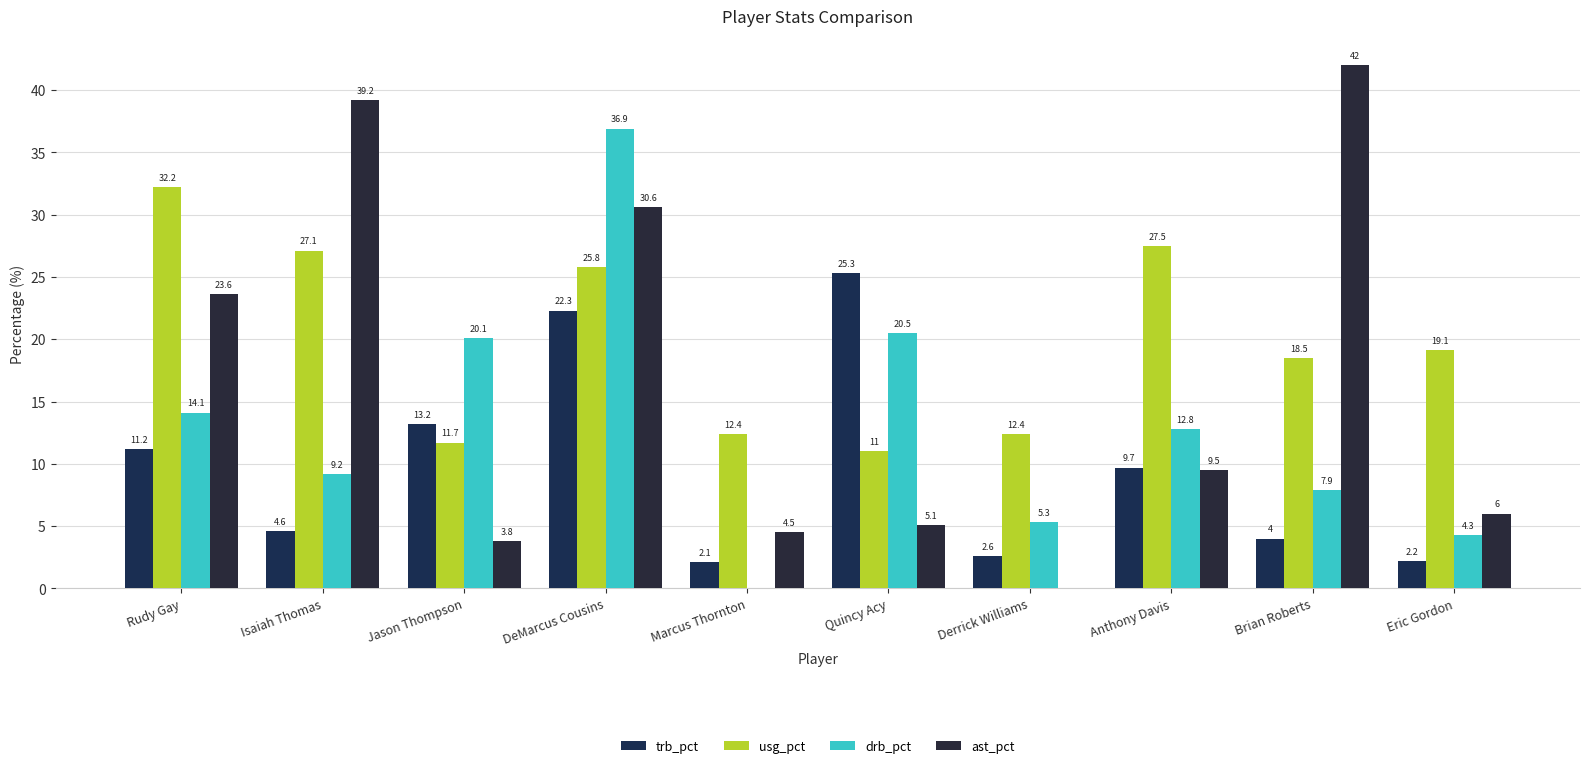

Which series has the largest total across all categories?

usg_pct